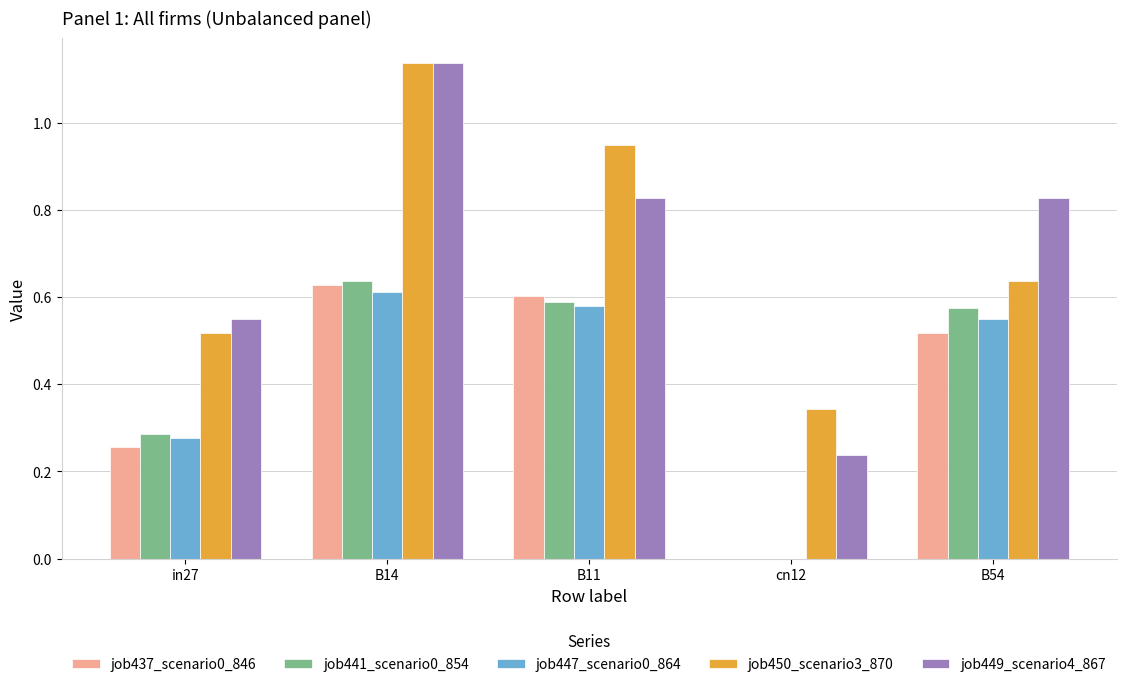

Which series changed the most between in27 and cn12?

job449_scenario4_867